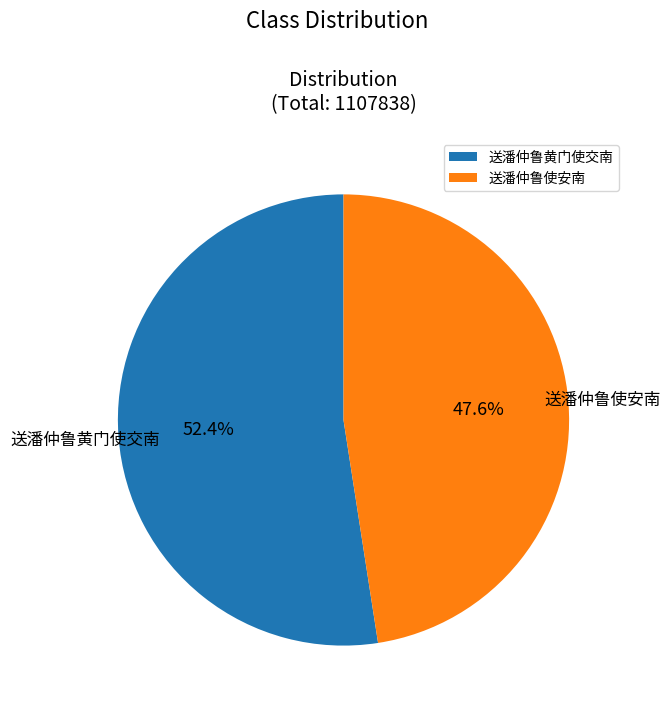

Which slice is the largest?

送潘仲鲁黄门使交南